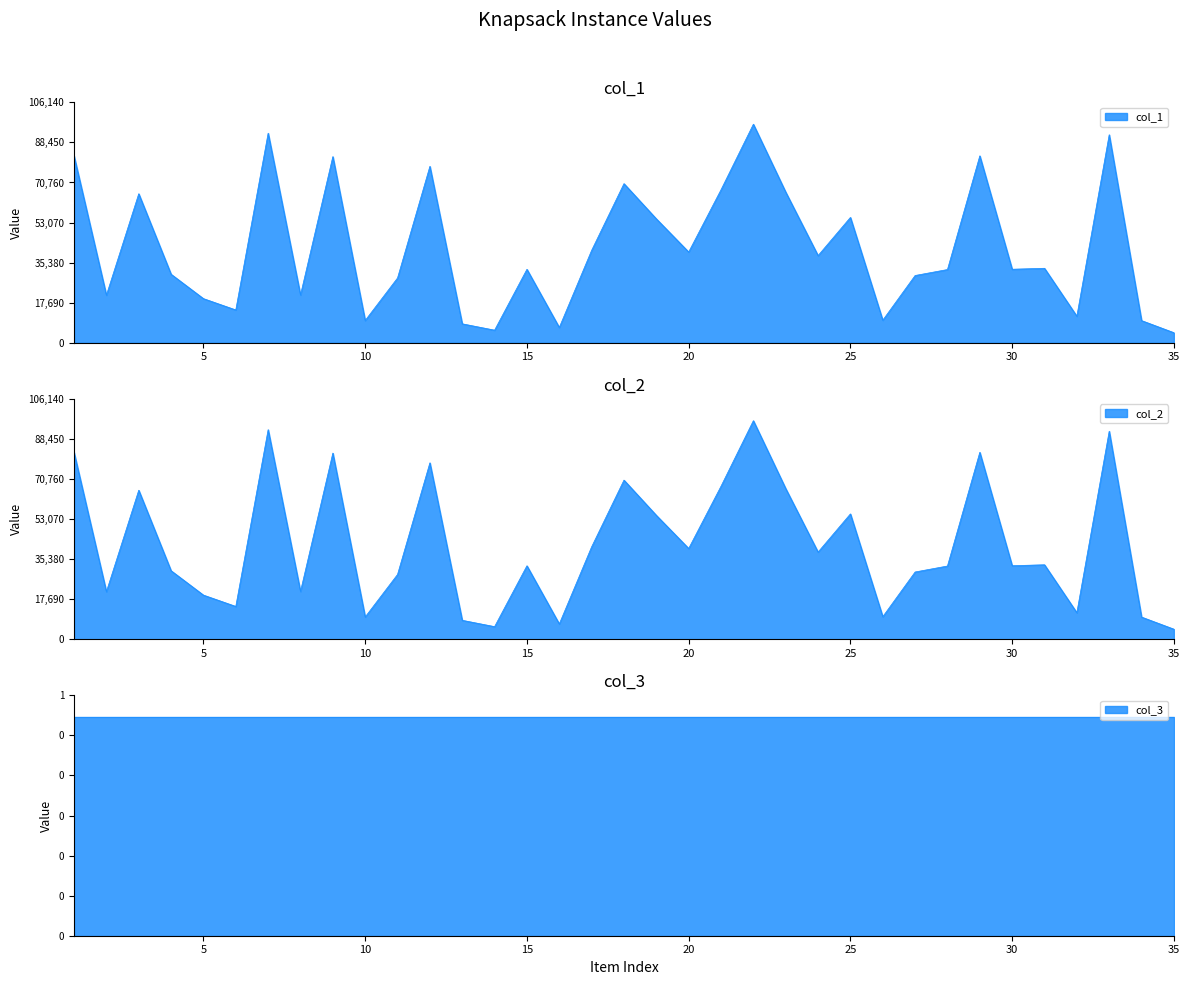

True or false: col_2 and col_1 intersect in this chart.

False